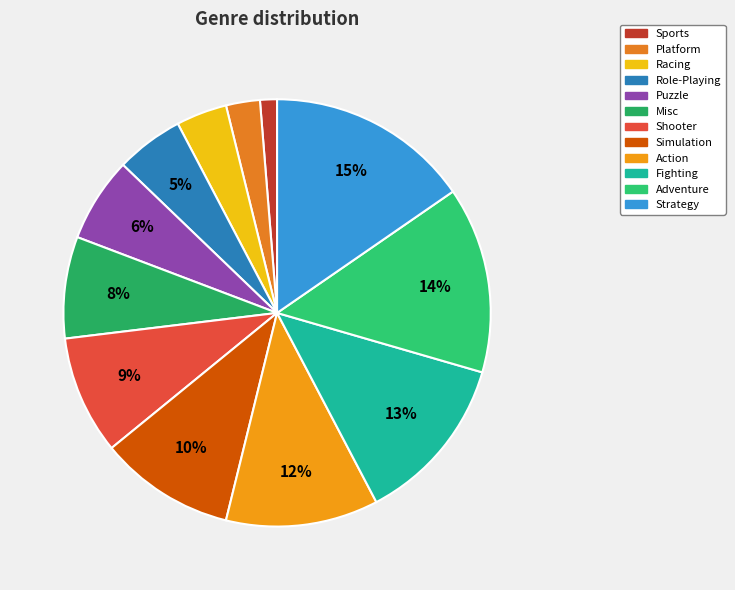

Count the number of slices in the pie.

12